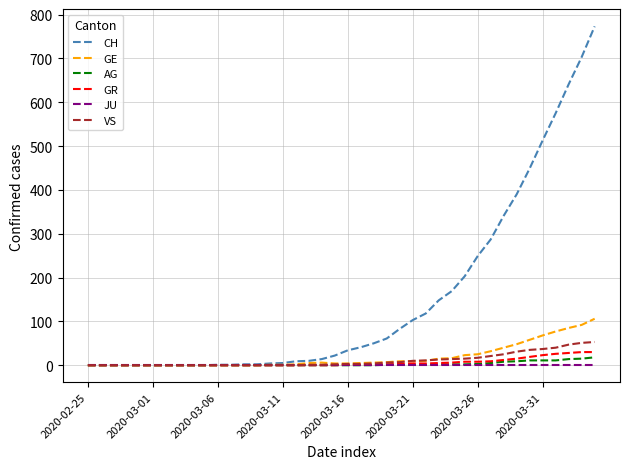

Which series has the largest total across all categories?

CH